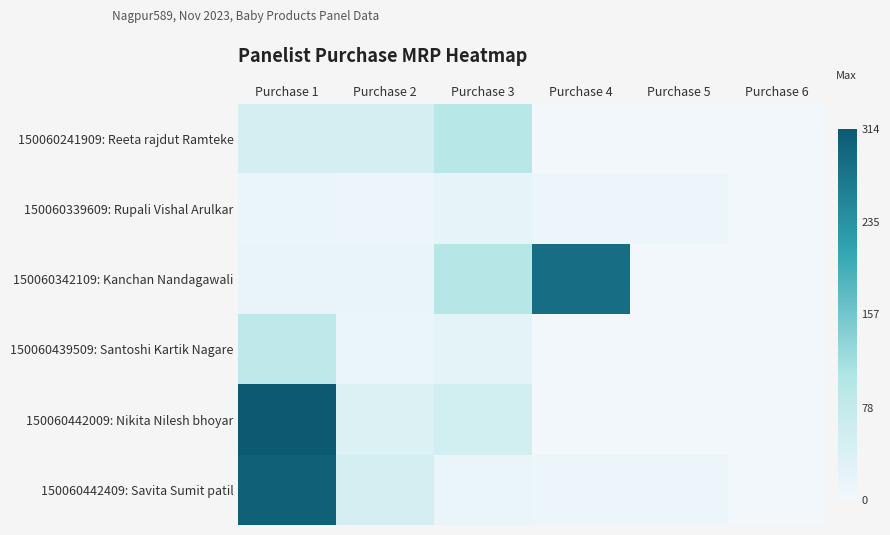

How many data points does each series have?

6